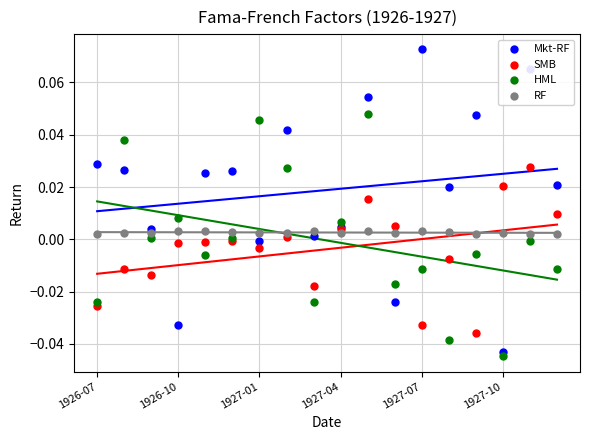

Which series contains the lowest Y value?

HML